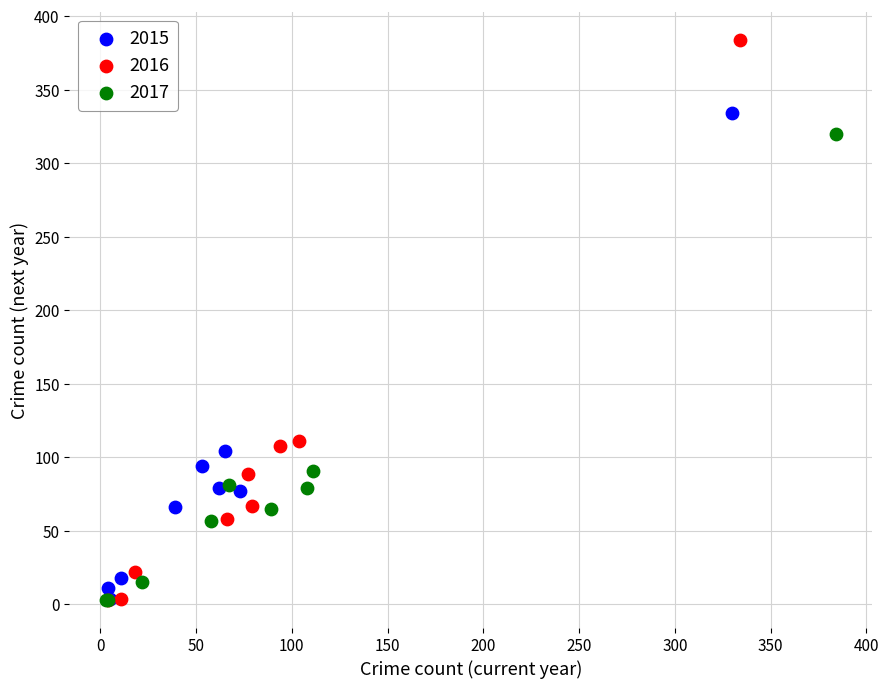

Which series contains the highest Y value?

2016